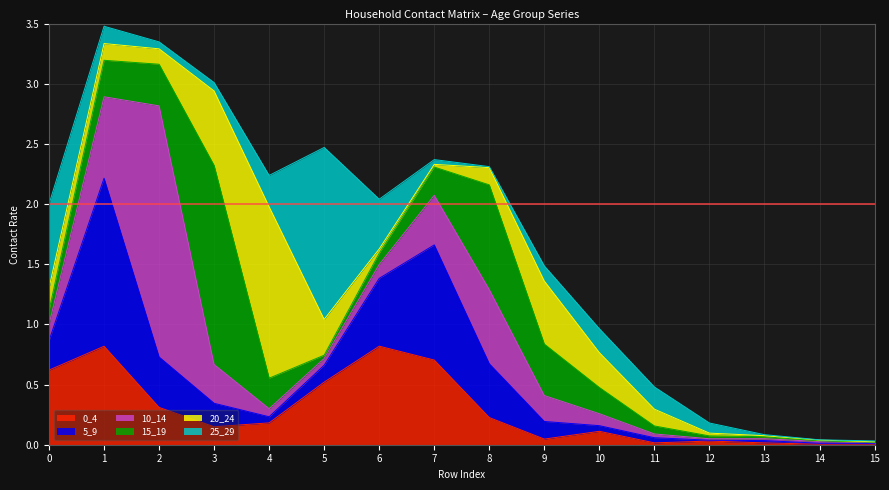

Is it true that 0_4 equals 0.8 at 6?

True